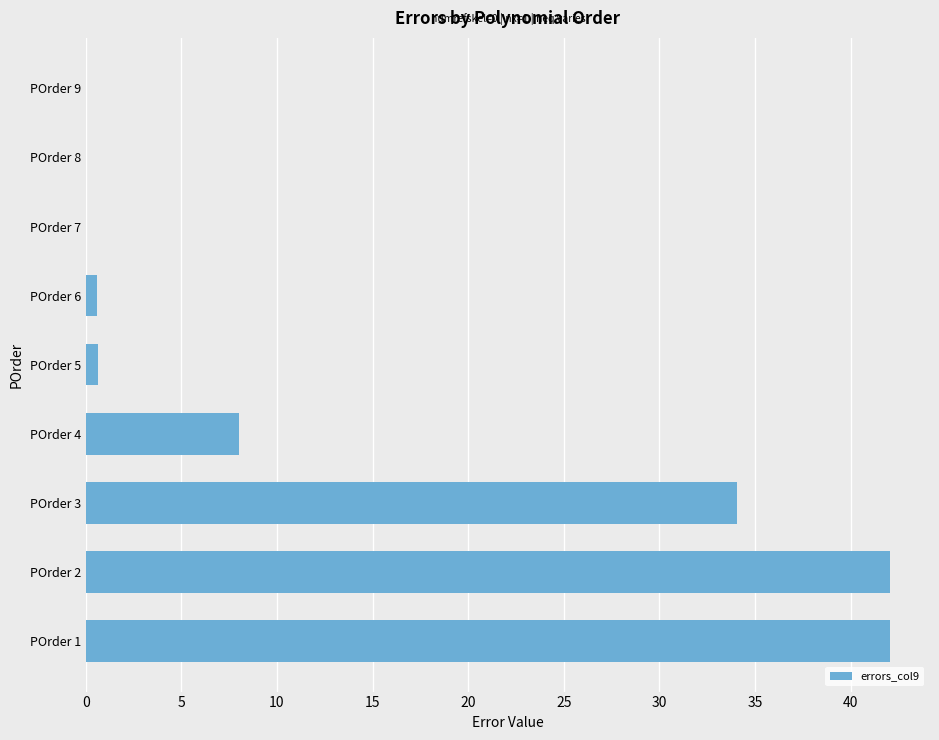

Is it true that the value at POrder 8 is 0.0?

True